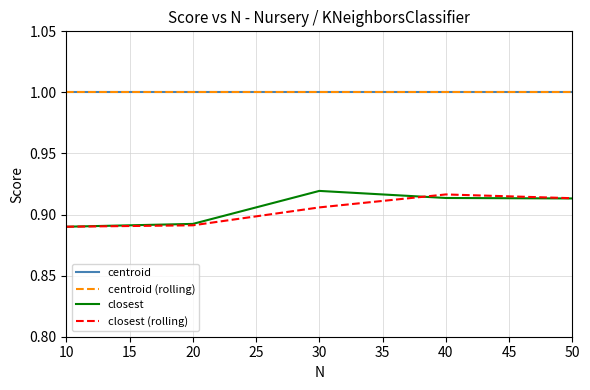

What is the total value across all series at 50?

3.8